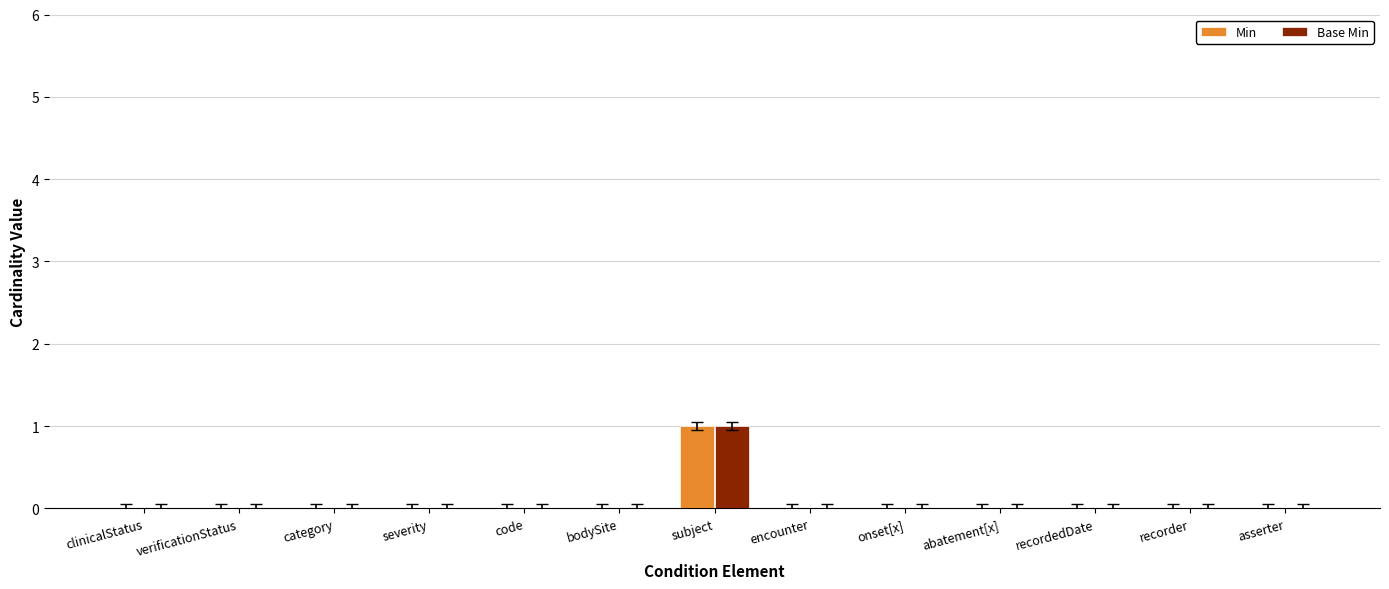

Which label corresponds to the largest value in the chart?

subject